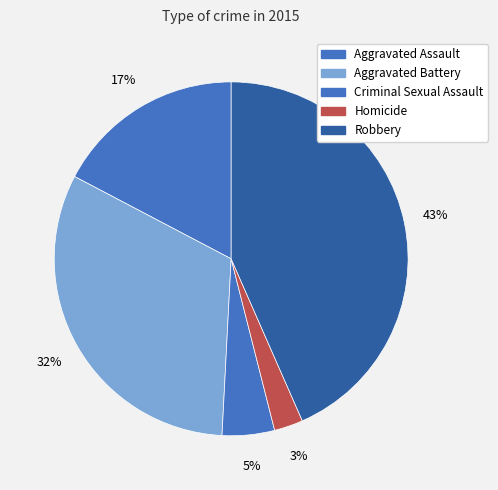

Is there a majority slice in this chart?

No